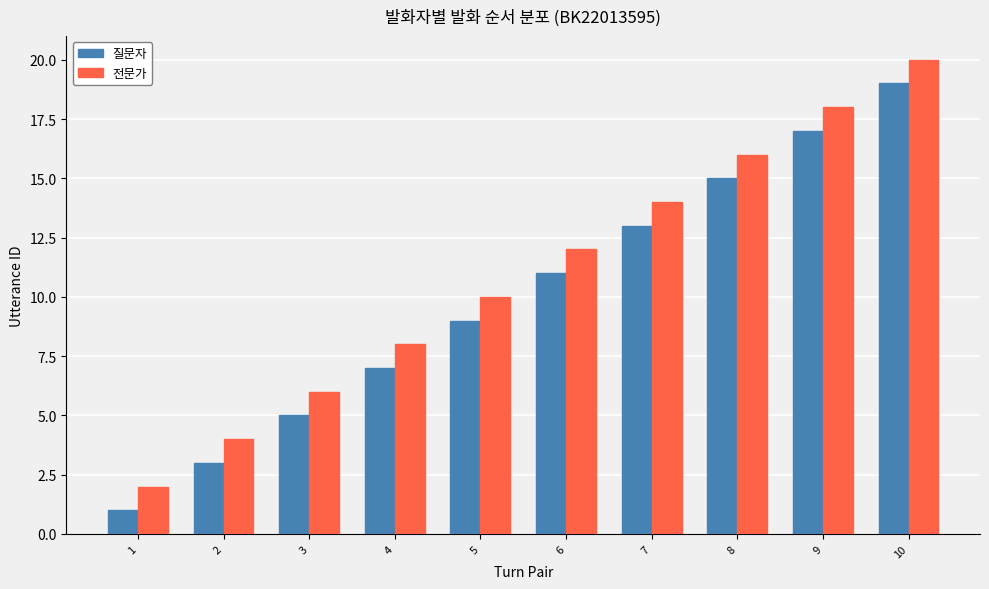

Rank the series by their maximum value, from highest to lowest.

전문가, 질문자